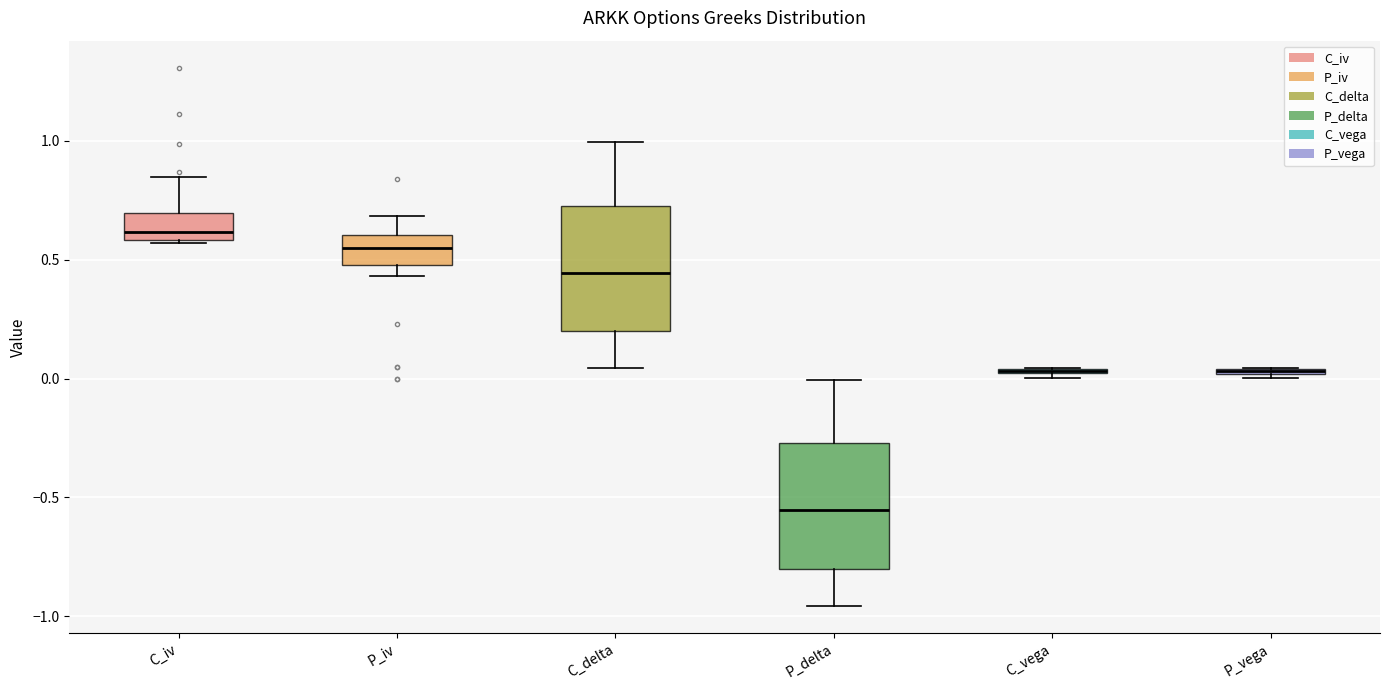

Where is the upper edge of the box for P_iv on the y-axis? The values are not printed on the chart, so give them approximately, as read against the axis.

0.60